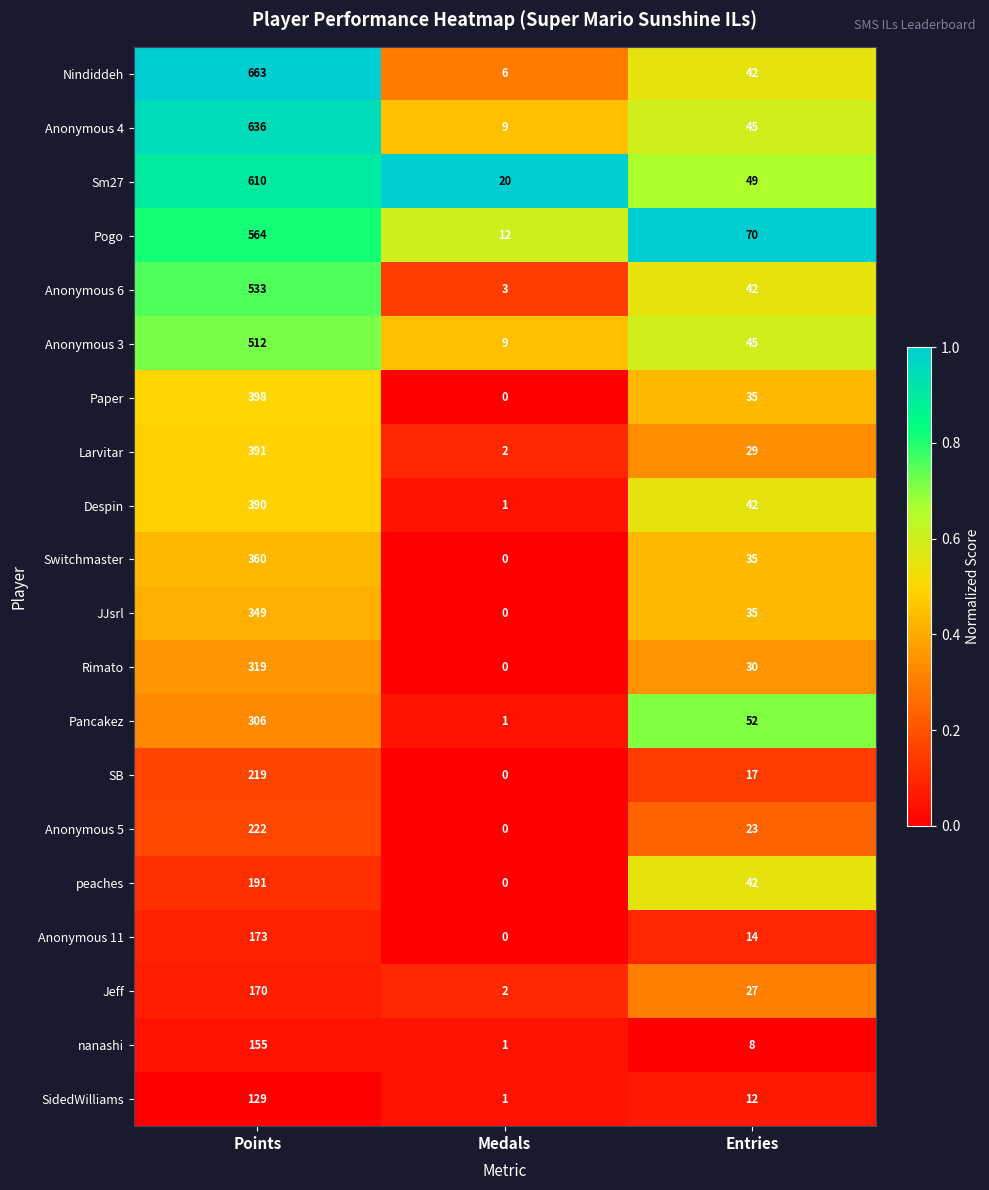

At which label does Despin first exceed 42?

Points